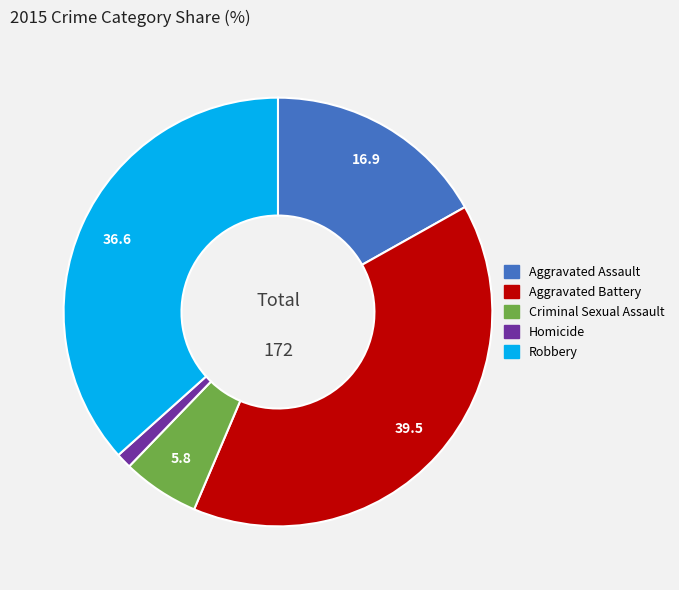

Is there any slice that represents more than half of the pie?

No